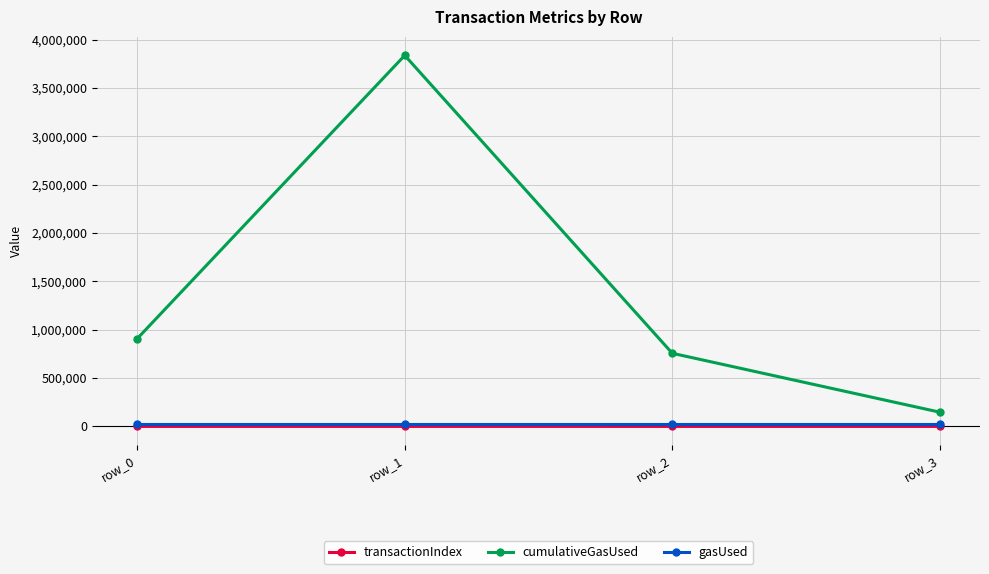

Between row_0 and row_2, which series saw the biggest shift?

cumulativeGasUsed